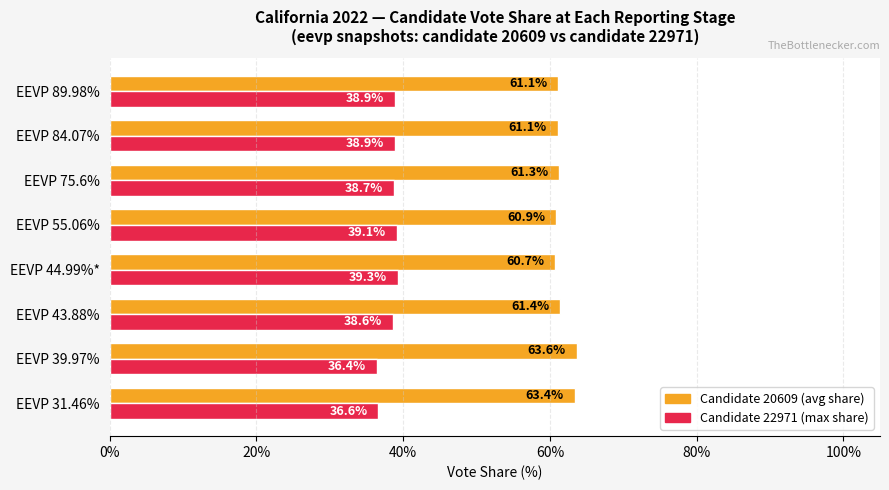

What is the maximum value shown in the chart?

63.6